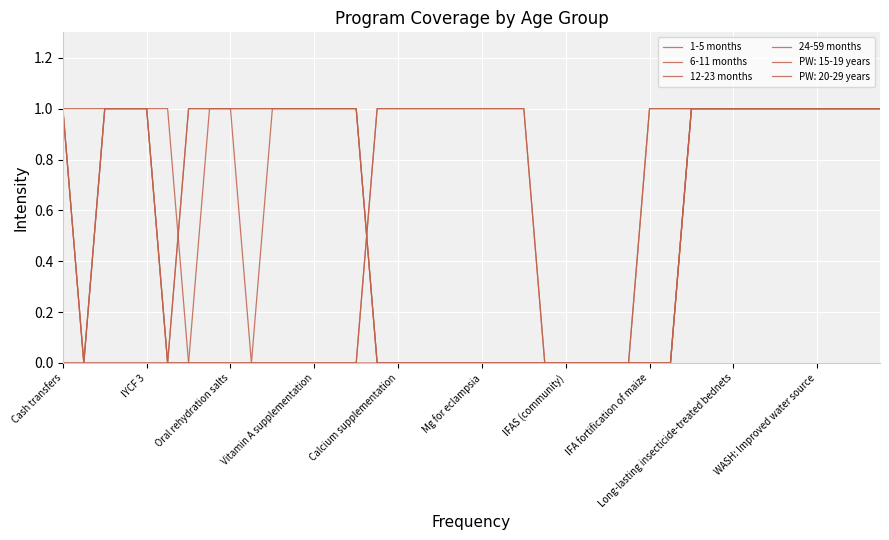

Is this an area chart (filled region under the line)?

No